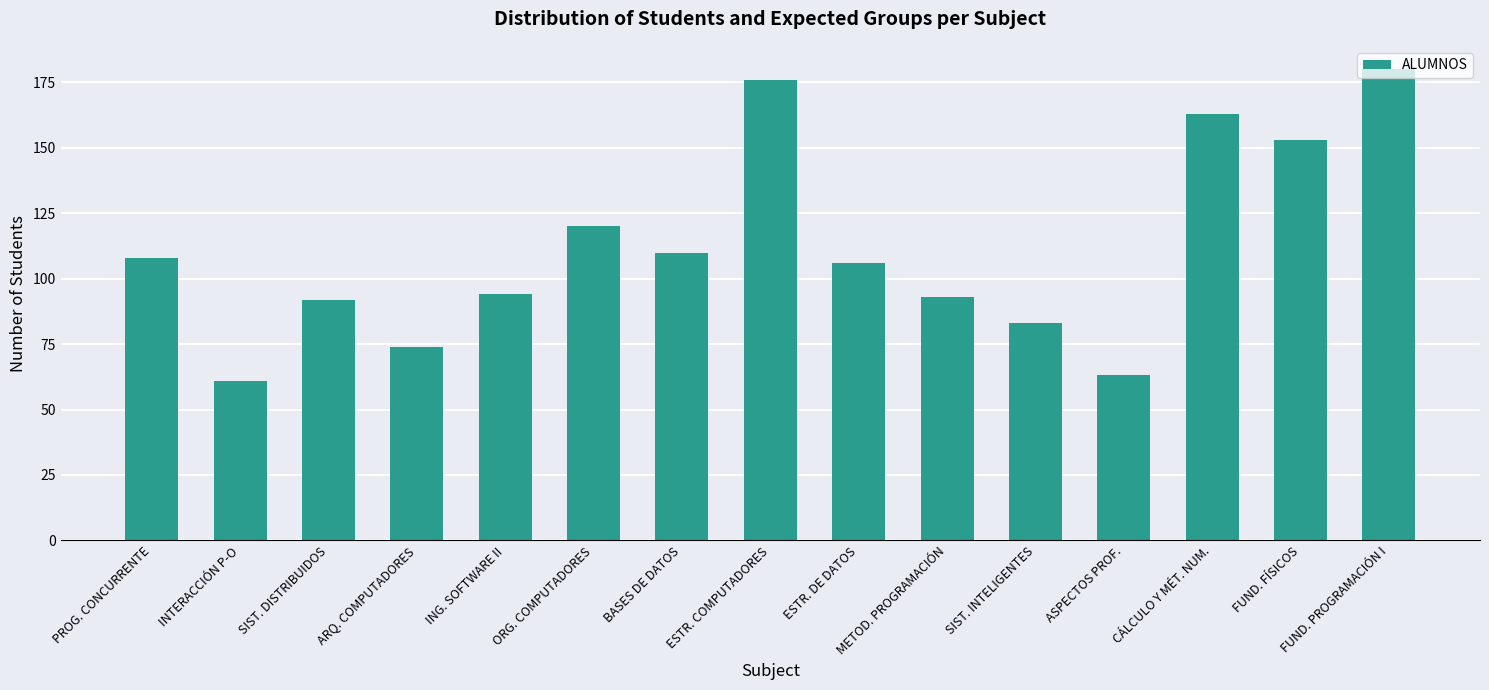

Which category has the lowest value across all series?

INTERACCIÓN P-O